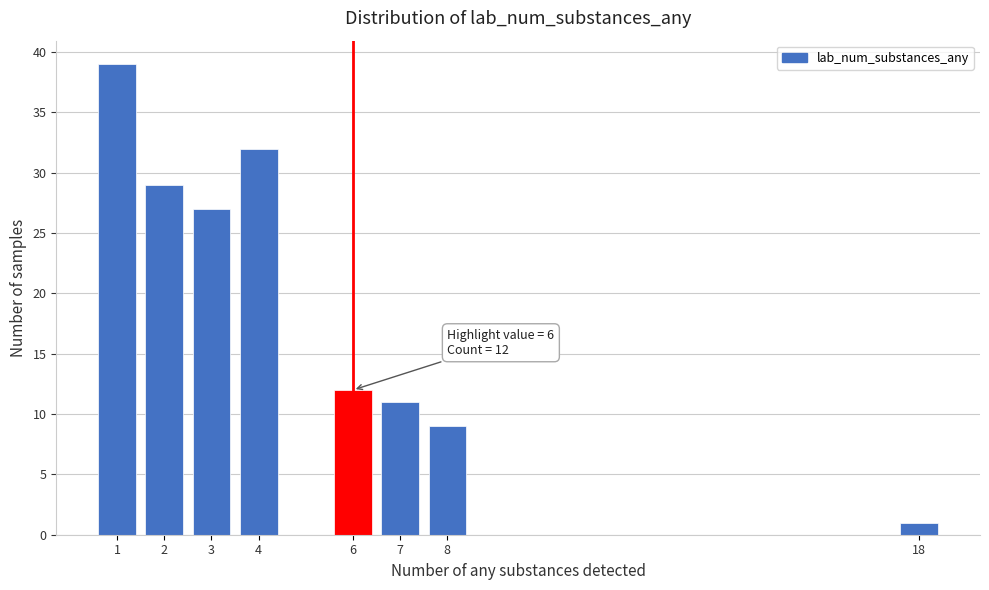

Reading left to right, extract all data points from this chart.

39	29	27	32	12	11	9	1